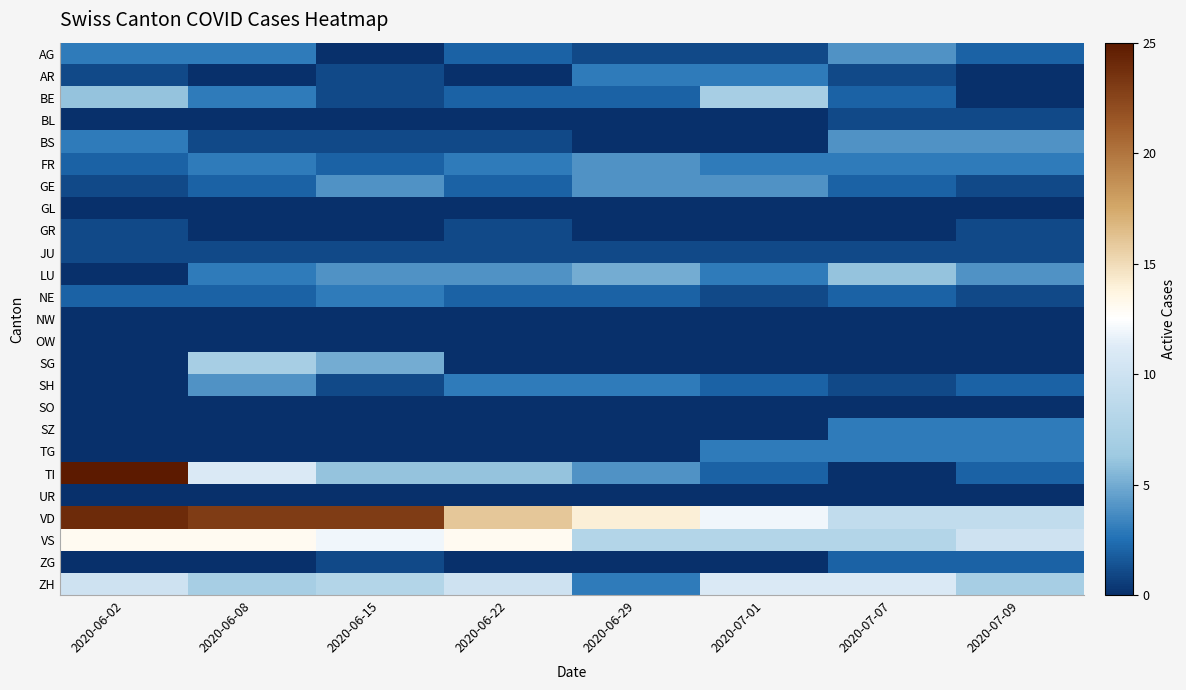

Reading right to left, what are all the values shown in this chart?

AG: 2020-07-09=2	2020-07-07=4	2020-07-01=1	2020-06-29=1	2020-06-22=2	2020-06-15=0	2020-06-08=3	2020-06-02=3
AR: 2020-07-09=0	2020-07-07=1	2020-07-01=3	2020-06-29=3	2020-06-22=0	2020-06-15=1	2020-06-08=0	2020-06-02=1
BE: 2020-07-09=0	2020-07-07=2	2020-07-01=7	2020-06-29=2	2020-06-22=2	2020-06-15=1	2020-06-08=3	2020-06-02=6
BL: 2020-07-09=1	2020-07-07=1	2020-07-01=0	2020-06-29=0	2020-06-22=0	2020-06-15=0	2020-06-08=0	2020-06-02=0
BS: 2020-07-09=4	2020-07-07=4	2020-07-01=0	2020-06-29=0	2020-06-22=1	2020-06-15=1	2020-06-08=1	2020-06-02=3
FR: 2020-07-09=3	2020-07-07=3	2020-07-01=3	2020-06-29=4	2020-06-22=3	2020-06-15=2	2020-06-08=3	2020-06-02=2
GE: 2020-07-09=1	2020-07-07=2	2020-07-01=4	2020-06-29=4	2020-06-22=2	2020-06-15=4	2020-06-08=2	2020-06-02=1
GL: 2020-07-09=0	2020-07-07=0	2020-07-01=0	2020-06-29=0	2020-06-22=0	2020-06-15=0	2020-06-08=0	2020-06-02=0
GR: 2020-07-09=1	2020-07-07=0	2020-07-01=0	2020-06-29=0	2020-06-22=1	2020-06-15=0	2020-06-08=0	2020-06-02=1
JU: 2020-07-09=1	2020-07-07=1	2020-07-01=1	2020-06-29=1	2020-06-22=1	2020-06-15=1	2020-06-08=1	2020-06-02=1
LU: 2020-07-09=4	2020-07-07=6	2020-07-01=3	2020-06-29=5	2020-06-22=4	2020-06-15=4	2020-06-08=3	2020-06-02=0
NE: 2020-07-09=1	2020-07-07=2	2020-07-01=1	2020-06-29=2	2020-06-22=2	2020-06-15=3	2020-06-08=2	2020-06-02=2
NW: 2020-07-09=0	2020-07-07=0	2020-07-01=0	2020-06-29=0	2020-06-22=0	2020-06-15=0	2020-06-08=0	2020-06-02=0
OW: 2020-07-09=0	2020-07-07=0	2020-07-01=0	2020-06-29=0	2020-06-22=0	2020-06-15=0	2020-06-08=0	2020-06-02=0
SG: 2020-07-09=0	2020-07-07=0	2020-07-01=0	2020-06-29=0	2020-06-22=0	2020-06-15=5	2020-06-08=7	2020-06-02=0
SH: 2020-07-09=2	2020-07-07=1	2020-07-01=2	2020-06-29=3	2020-06-22=3	2020-06-15=1	2020-06-08=4	2020-06-02=0
SO: 2020-07-09=0	2020-07-07=0	2020-07-01=0	2020-06-29=0	2020-06-22=0	2020-06-15=0	2020-06-08=0	2020-06-02=0
SZ: 2020-07-09=3	2020-07-07=3	2020-07-01=0	2020-06-29=0	2020-06-22=0	2020-06-15=0	2020-06-08=0	2020-06-02=0
TG: 2020-07-09=3	2020-07-07=3	2020-07-01=3	2020-06-29=0	2020-06-22=0	2020-06-15=0	2020-06-08=0	2020-06-02=0
TI: 2020-07-09=2	2020-07-07=0	2020-07-01=2	2020-06-29=4	2020-06-22=6	2020-06-15=6	2020-06-08=11	2020-06-02=25
UR: 2020-07-09=0	2020-07-07=0	2020-07-01=0	2020-06-29=0	2020-06-22=0	2020-06-15=0	2020-06-08=0	2020-06-02=0
VD: 2020-07-09=9	2020-07-07=9	2020-07-01=12	2020-06-29=14	2020-06-22=16	2020-06-15=23	2020-06-08=23	2020-06-02=24
VS: 2020-07-09=10	2020-07-07=8	2020-07-01=8	2020-06-29=8	2020-06-22=13	2020-06-15=12	2020-06-08=13	2020-06-02=13
ZG: 2020-07-09=2	2020-07-07=2	2020-07-01=0	2020-06-29=0	2020-06-22=0	2020-06-15=1	2020-06-08=0	2020-06-02=0
ZH: 2020-07-09=7	2020-07-07=11	2020-07-01=11	2020-06-29=3	2020-06-22=10	2020-06-15=8	2020-06-08=7	2020-06-02=10